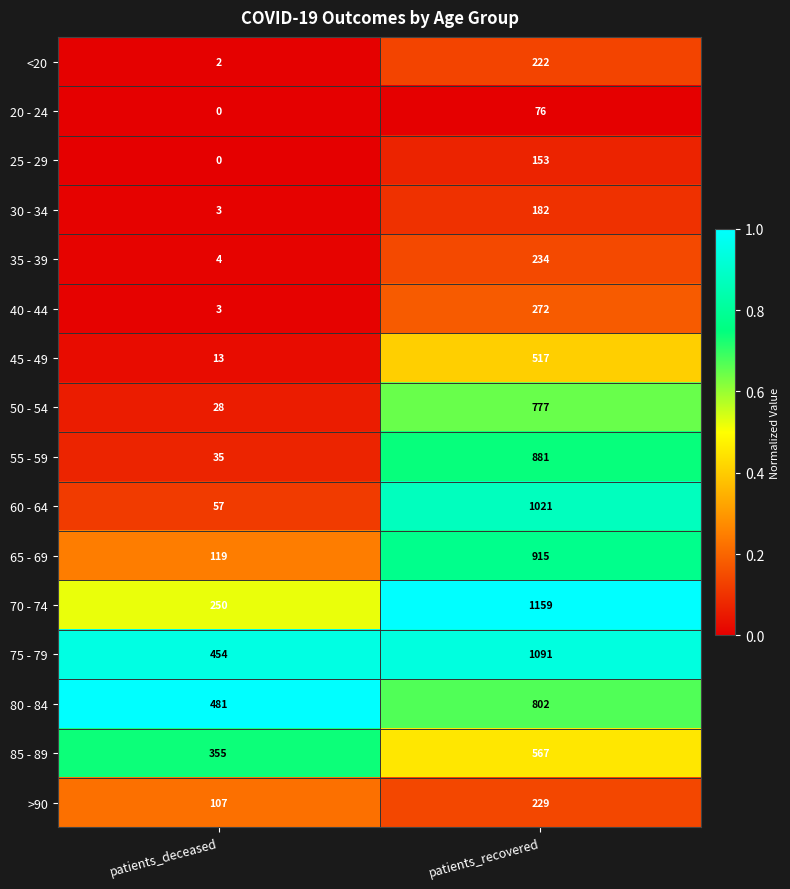

Between patients_deceased and patients_recovered, which series saw the biggest shift?

60 - 64